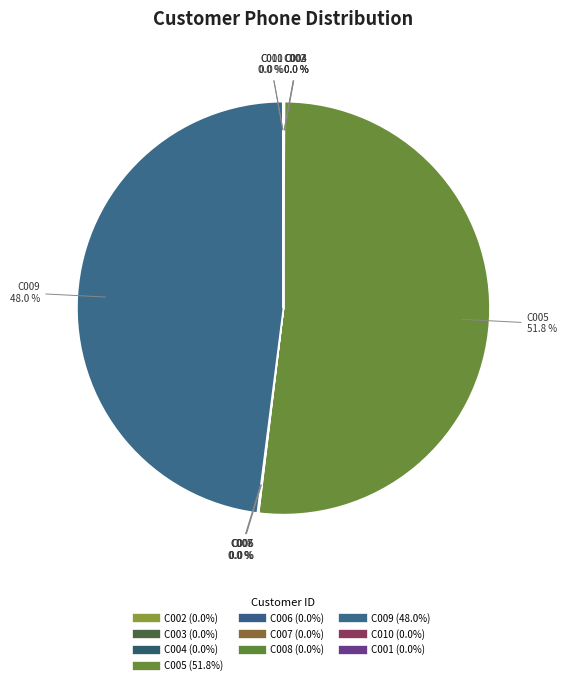

Does any single category account for the majority?

Yes